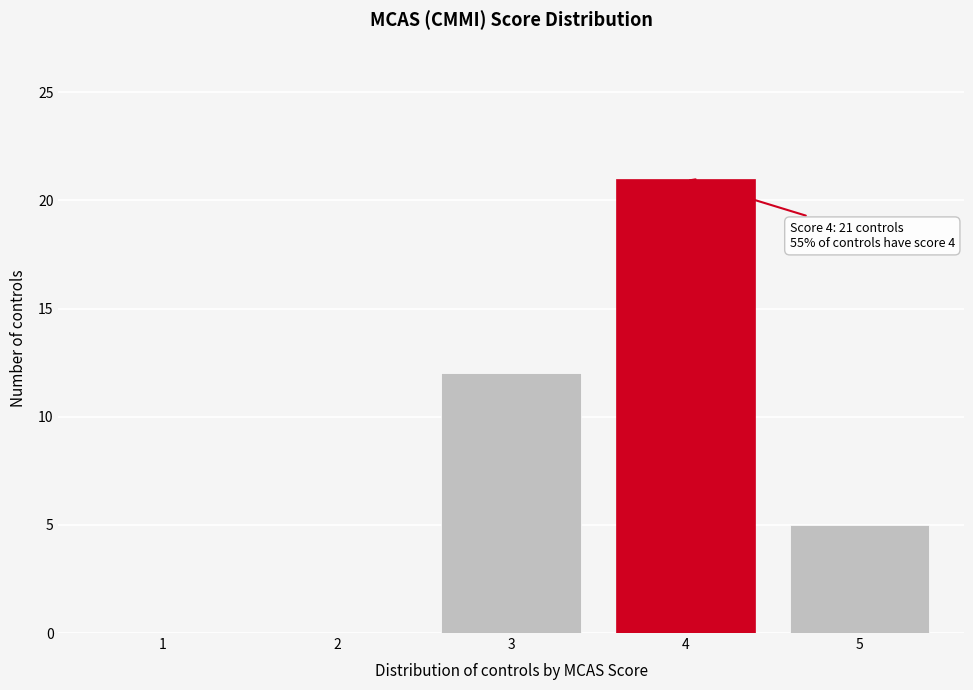

Reading right to left, extract all data points from this chart.

5=5	4=21	3=12	2=0	1=0